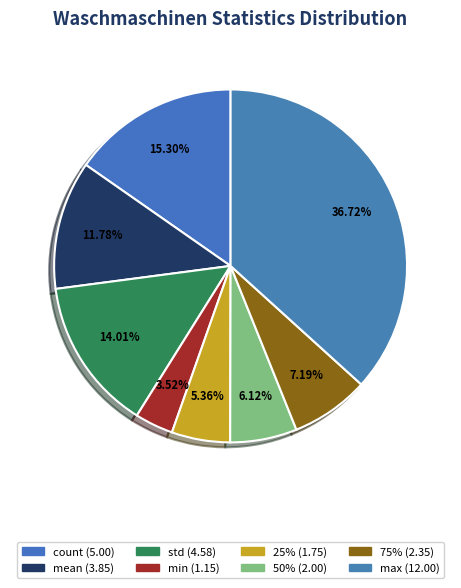

How many slices are in this pie chart?

8